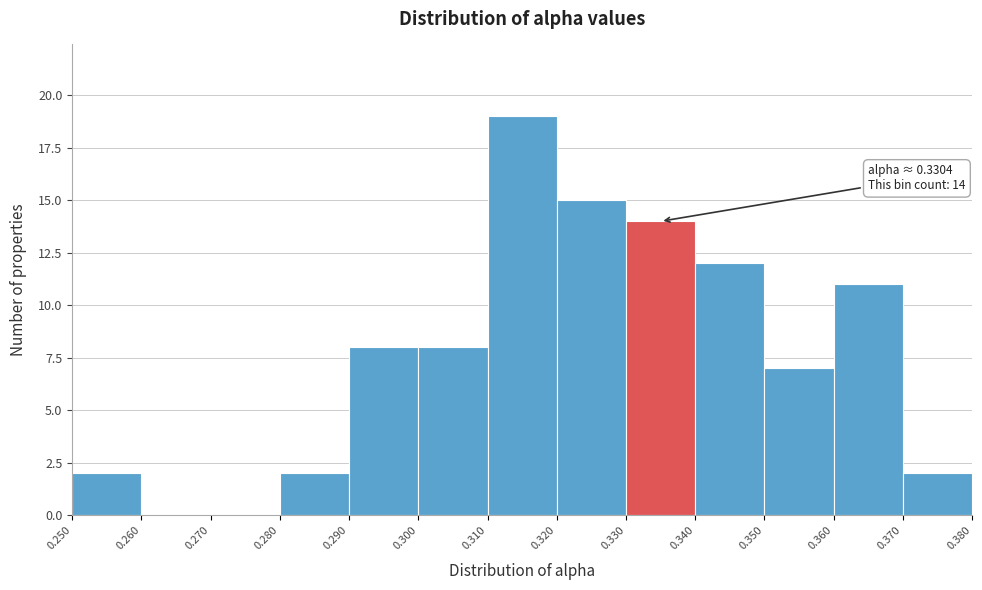

Which range on the x-axis has the tallest bar?

0.310 to 0.320